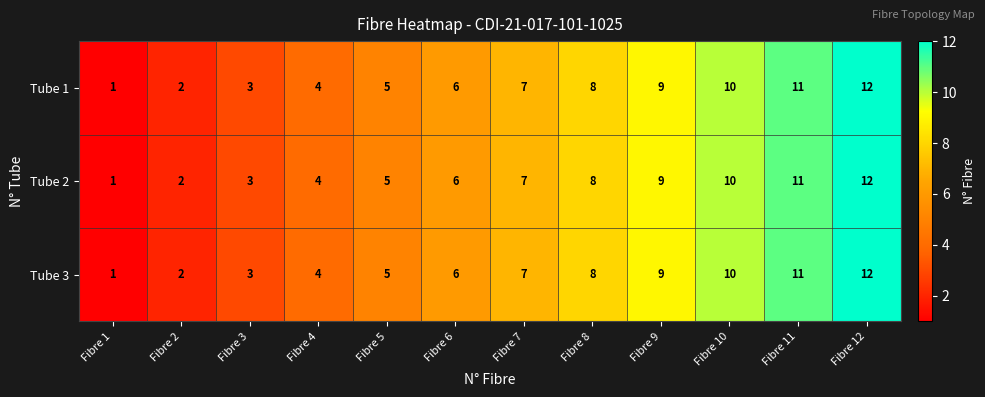

Is it true that Tube 3 equals 10 at Fibre 10?

True